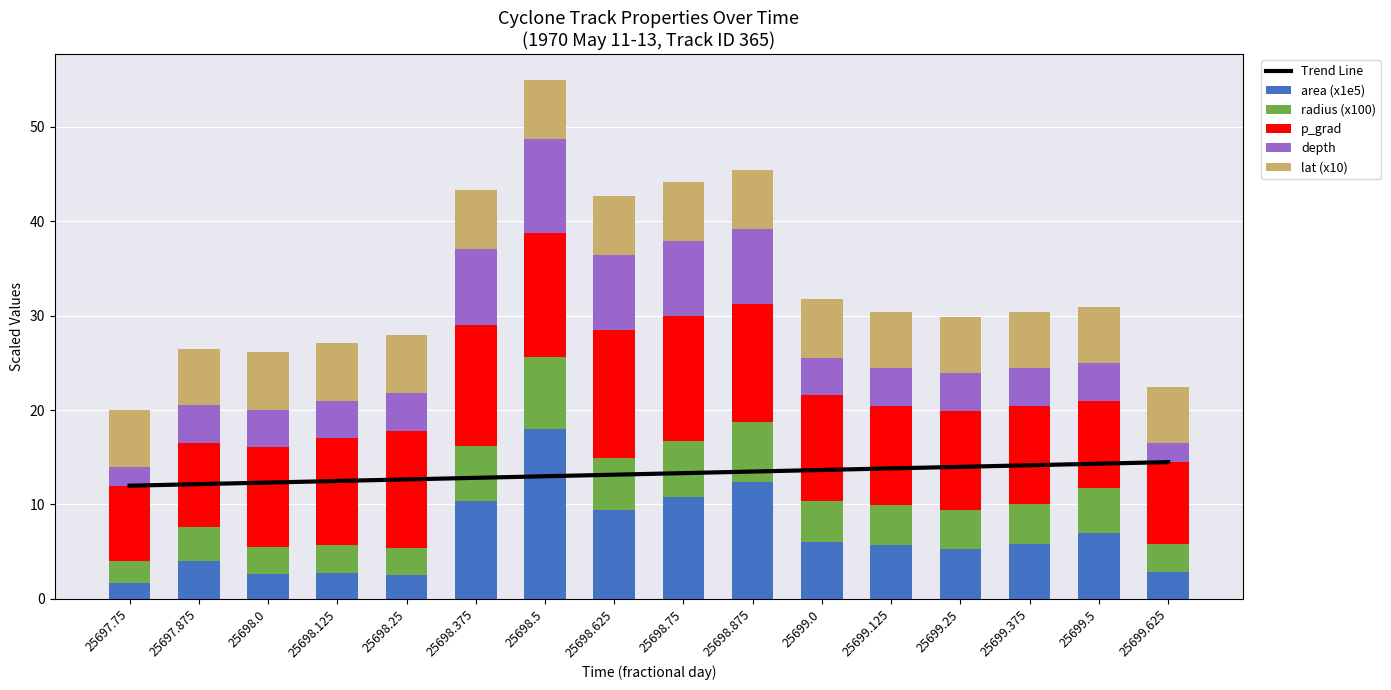

Which series changed the most between 25698.625 and 25699.125?

depth